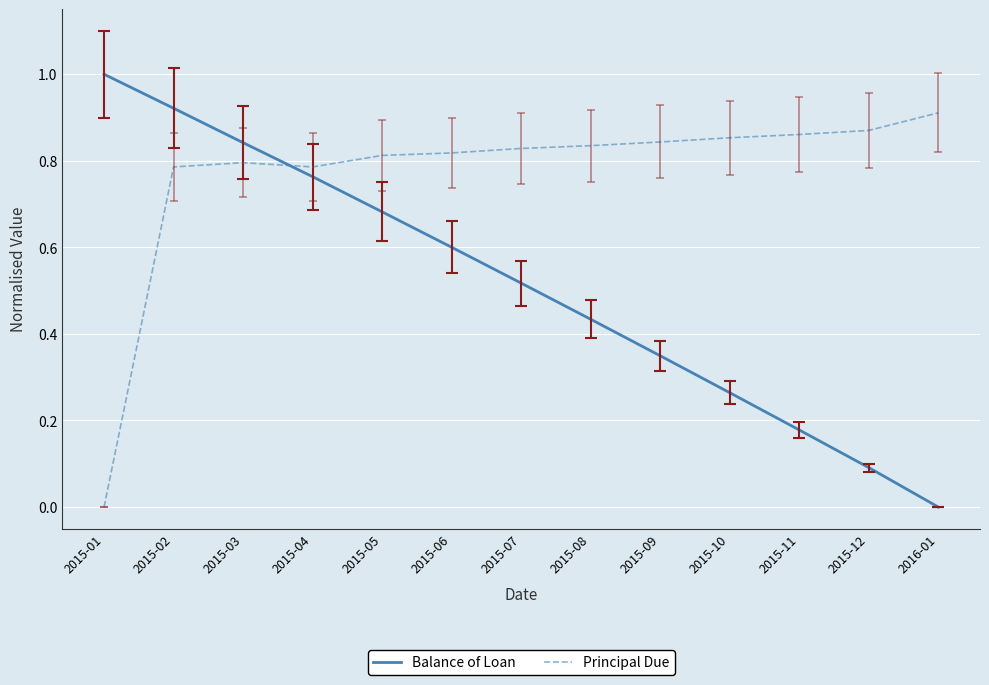

List the series in order of their peak value, lowest first.

Principal Due, Balance of Loan